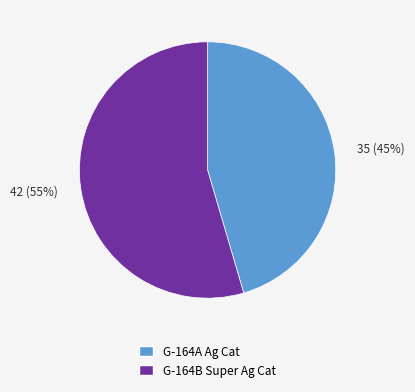

To the nearest percent, what is the combined percentage of G-164A Ag Cat and G-164B Super Ag Cat?

100%